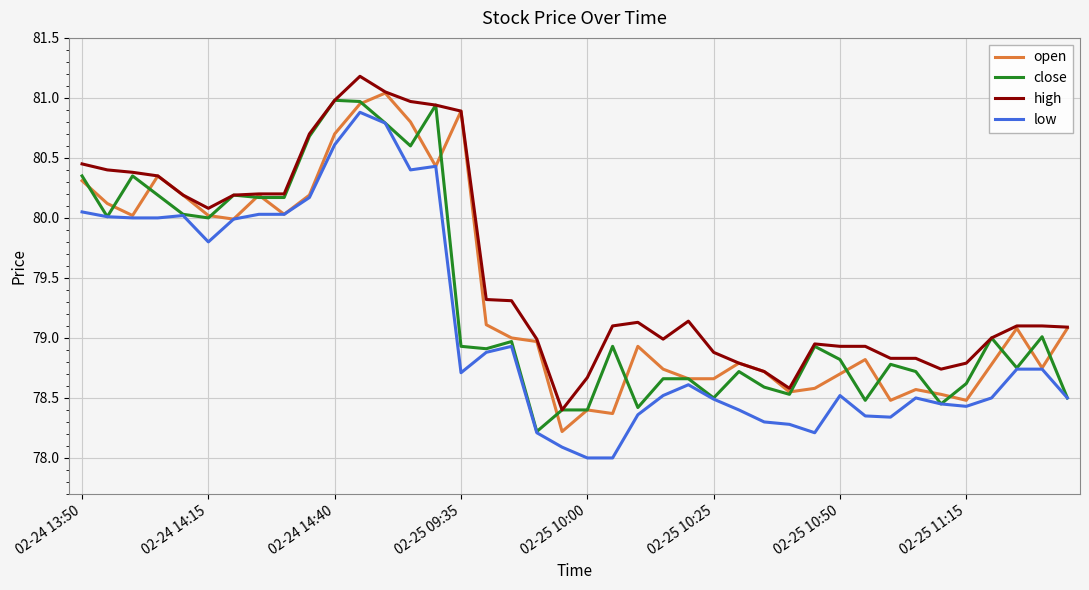

Which series has the largest total across all categories?

high